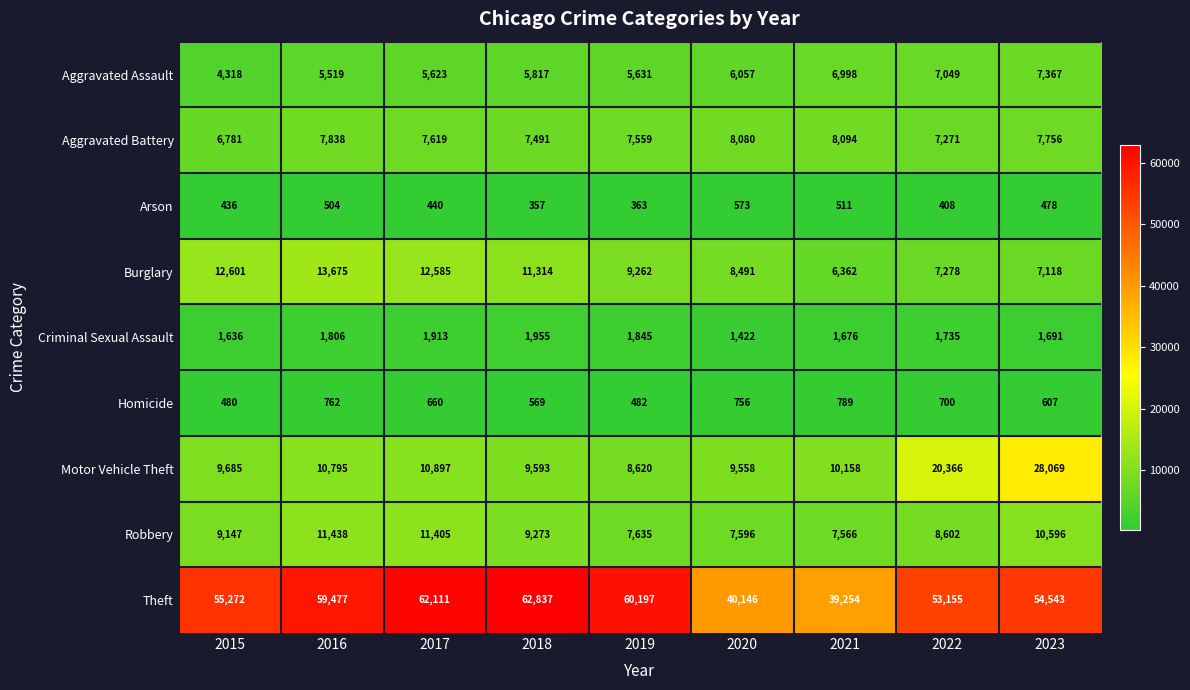

At how many categories does at least one series exceed 59140?

4